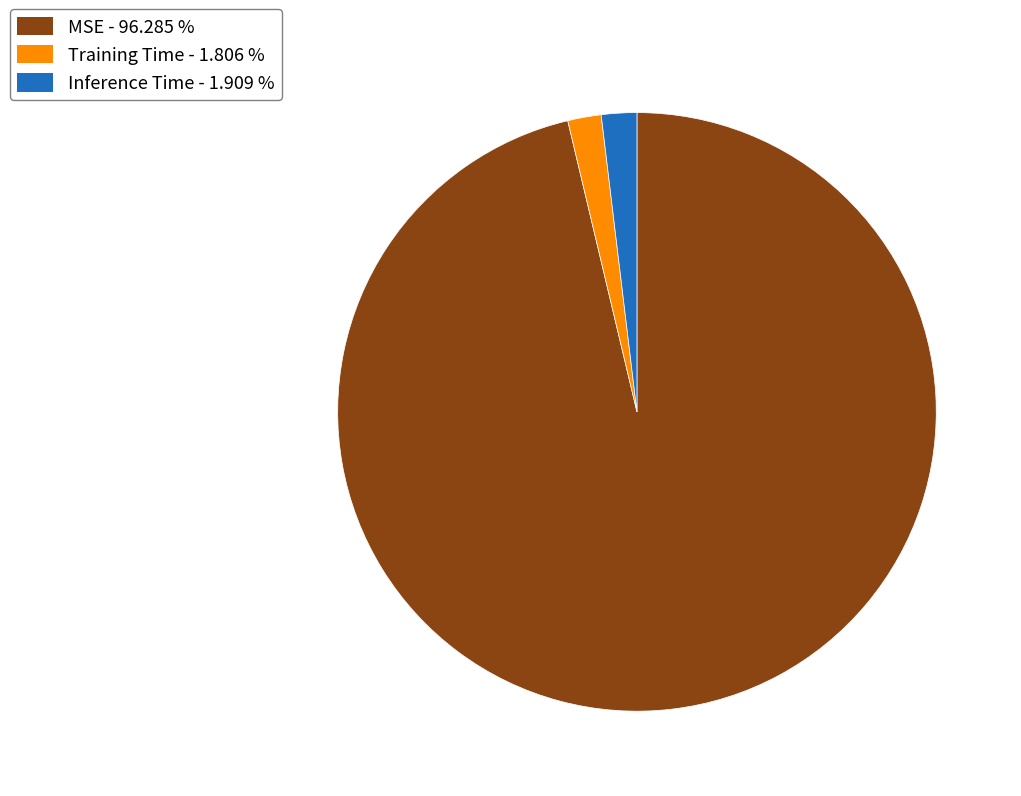

Which has a higher value, MSE or Inference Time?

MSE